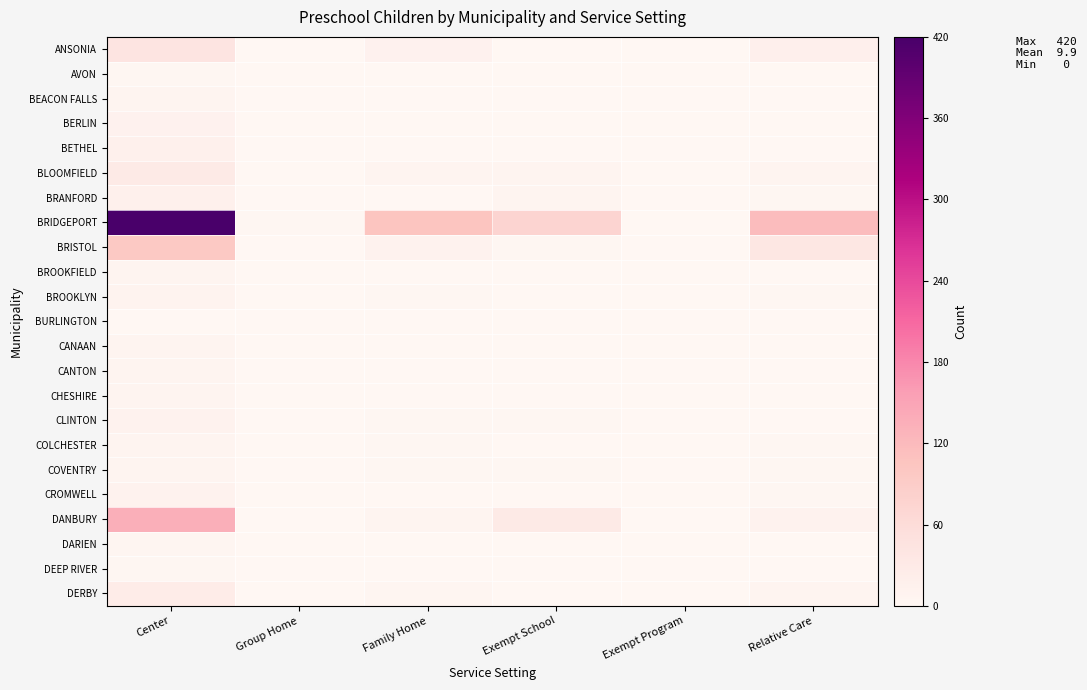

Reading left to right, transcribe all the data shown in this chart.

ANSONIA: Center=42	Group Home=0	Family Home=12	Exempt School=1	Exempt Program=0	Relative Care=17
AVON: Center=2	Group Home=0	Family Home=0	Exempt School=0	Exempt Program=0	Relative Care=0
BEACON FALLS: Center=8	Group Home=0	Family Home=0	Exempt School=0	Exempt Program=0	Relative Care=0
BERLIN: Center=12	Group Home=0	Family Home=0	Exempt School=1	Exempt Program=0	Relative Care=0
BETHEL: Center=16	Group Home=0	Family Home=1	Exempt School=1	Exempt Program=0	Relative Care=1
BLOOMFIELD: Center=30	Group Home=0	Family Home=5	Exempt School=5	Exempt Program=0	Relative Care=7
BRANFORD: Center=15	Group Home=0	Family Home=1	Exempt School=7	Exempt Program=0	Relative Care=2
BRIDGEPORT: Center=420	Group Home=2	Family Home=104	Exempt School=75	Exempt Program=0	Relative Care=117
BRISTOL: Center=97	Group Home=0	Family Home=10	Exempt School=3	Exempt Program=0	Relative Care=37
BROOKFIELD: Center=7	Group Home=0	Family Home=0	Exempt School=0	Exempt Program=0	Relative Care=0
BROOKLYN: Center=9	Group Home=0	Family Home=2	Exempt School=0	Exempt Program=0	Relative Care=2
BURLINGTON: Center=1	Group Home=0	Family Home=0	Exempt School=0	Exempt Program=0	Relative Care=0
CANAAN: Center=6	Group Home=0	Family Home=0	Exempt School=0	Exempt Program=0	Relative Care=0
CANTON: Center=5	Group Home=0	Family Home=0	Exempt School=0	Exempt Program=0	Relative Care=0
CHESHIRE: Center=6	Group Home=0	Family Home=0	Exempt School=0	Exempt Program=0	Relative Care=0
CLINTON: Center=10	Group Home=0	Family Home=3	Exempt School=3	Exempt Program=0	Relative Care=1
COLCHESTER: Center=8	Group Home=0	Family Home=3	Exempt School=0	Exempt Program=0	Relative Care=2
COVENTRY: Center=7	Group Home=0	Family Home=2	Exempt School=2	Exempt Program=0	Relative Care=3
CROMWELL: Center=10	Group Home=0	Family Home=1	Exempt School=0	Exempt Program=0	Relative Care=2
DANBURY: Center=136	Group Home=0	Family Home=7	Exempt School=30	Exempt Program=0	Relative Care=11
DARIEN: Center=4	Group Home=0	Family Home=0	Exempt School=0	Exempt Program=0	Relative Care=0
DEEP RIVER: Center=3	Group Home=0	Family Home=0	Exempt School=0	Exempt Program=0	Relative Care=0
DERBY: Center=26	Group Home=0	Family Home=4	Exempt School=0	Exempt Program=0	Relative Care=6